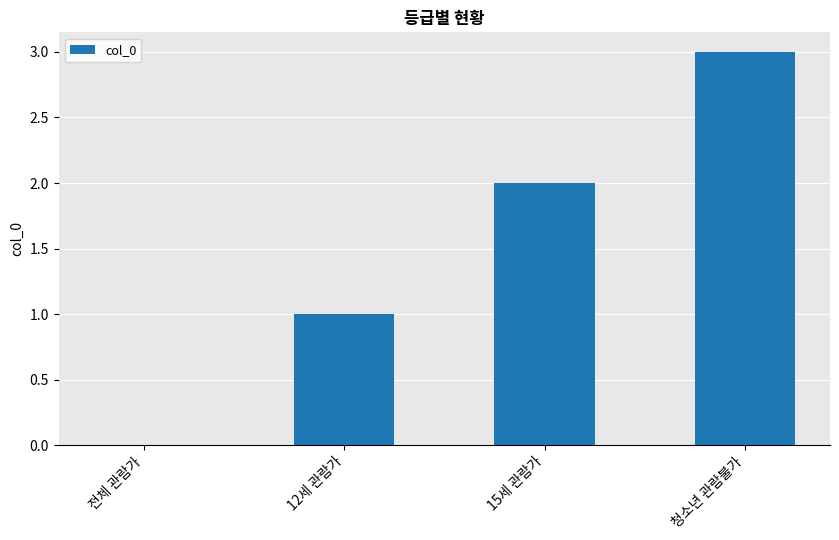

What value does the data have at 청소년 관람불가?

3